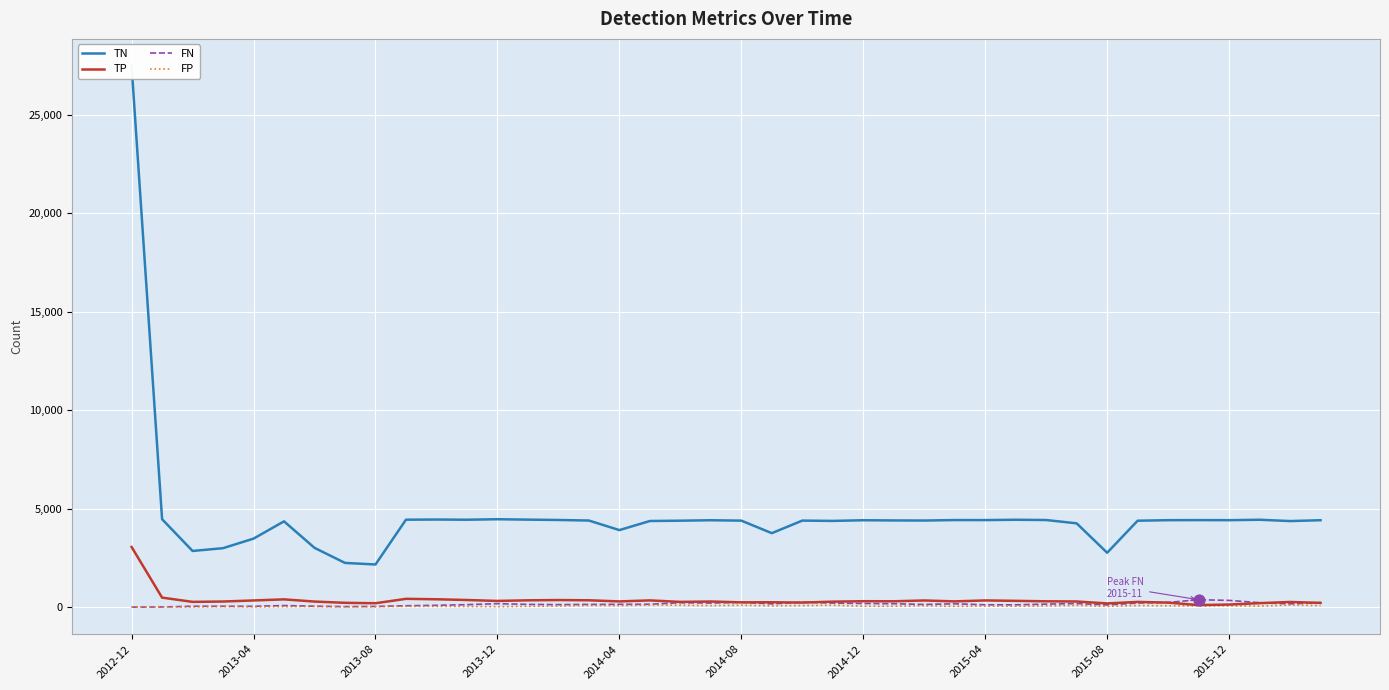

Which series contains the lowest Y value?

FP